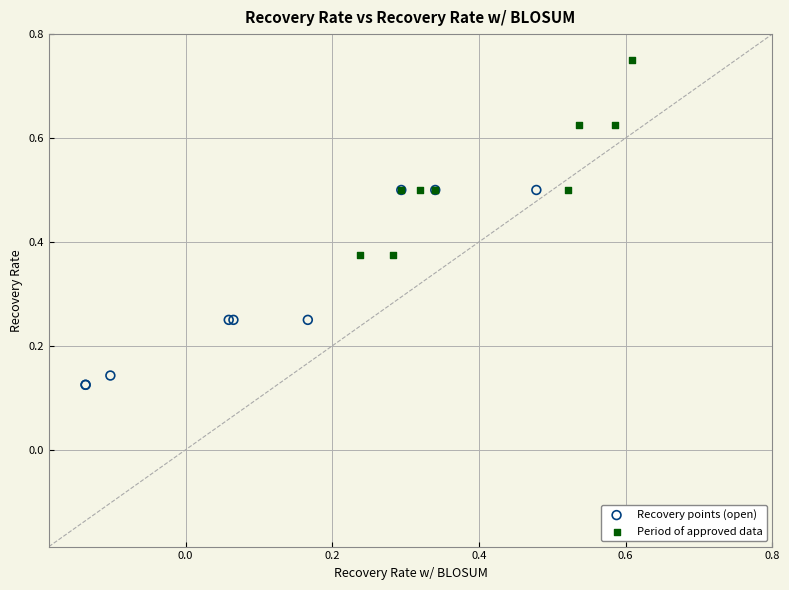

Which series reaches the maximum Y coordinate?

Period of approved data